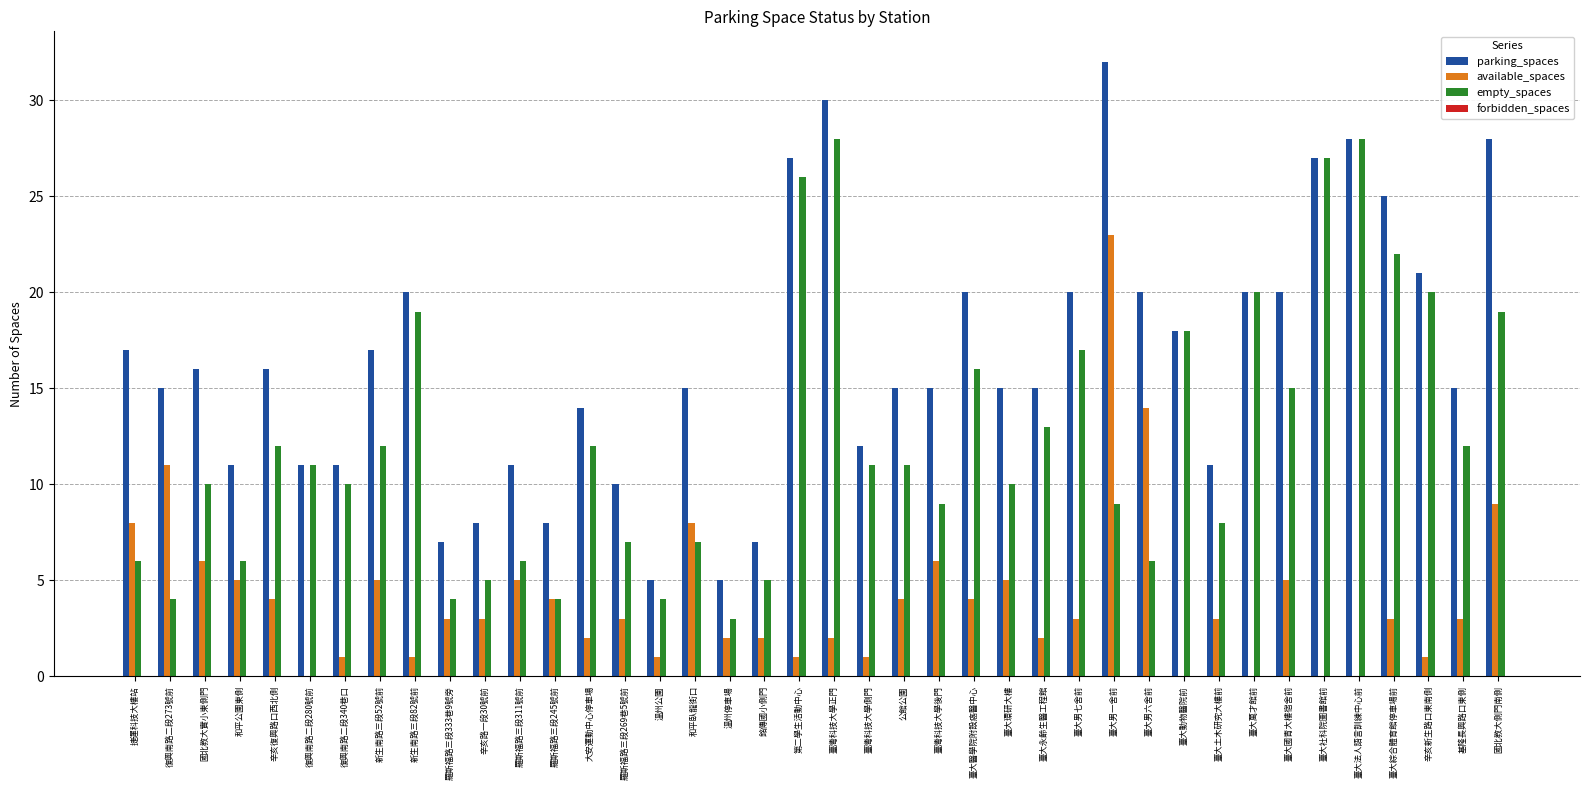

How many groups of bars are there?

40